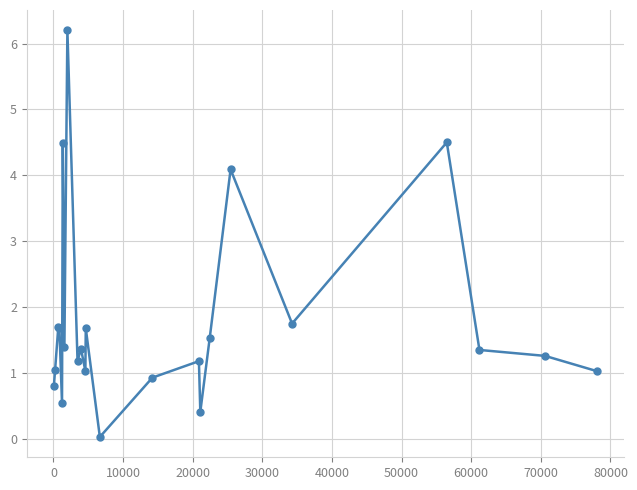

What is the difference between the second highest and second lowest values?

4.1